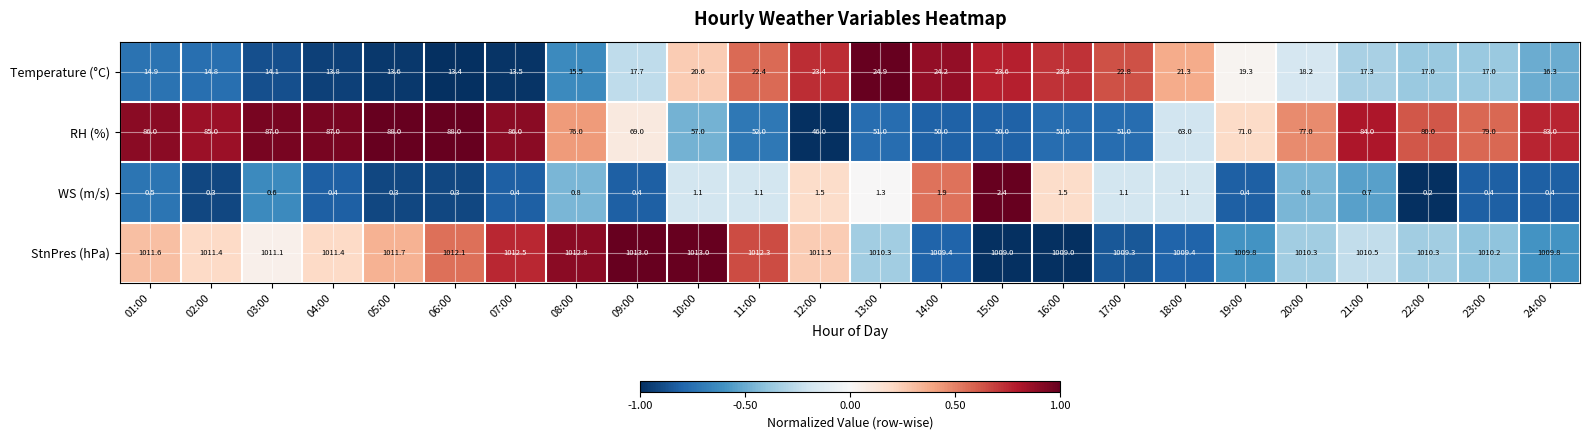

How many distinct data groups are displayed?

4